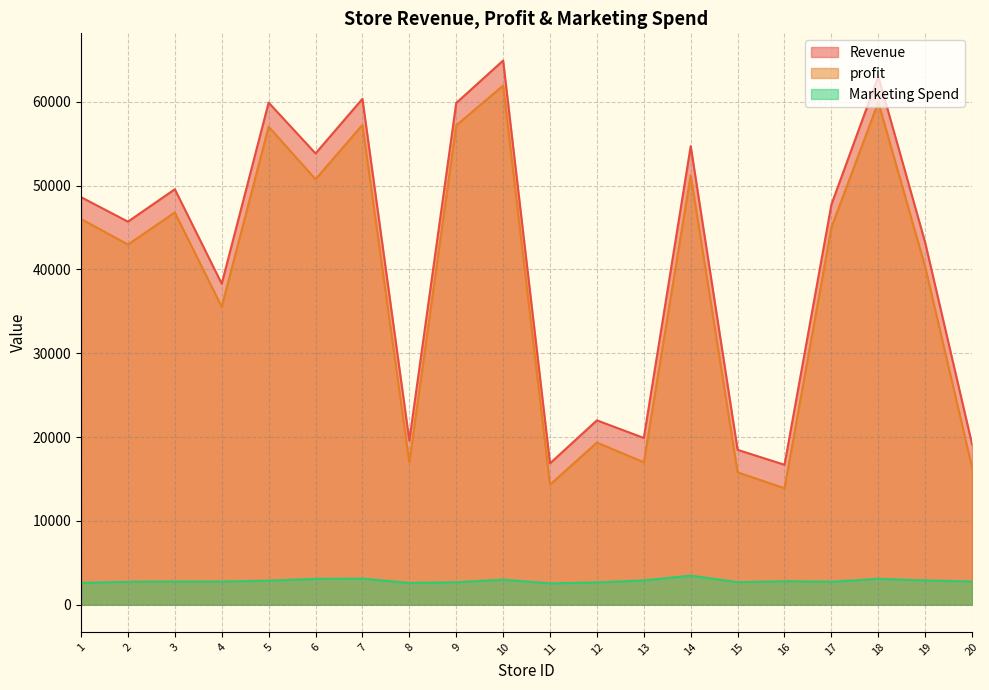

At 15, list the series in order from smallest to largest.

Marketing Spend, profit, Revenue